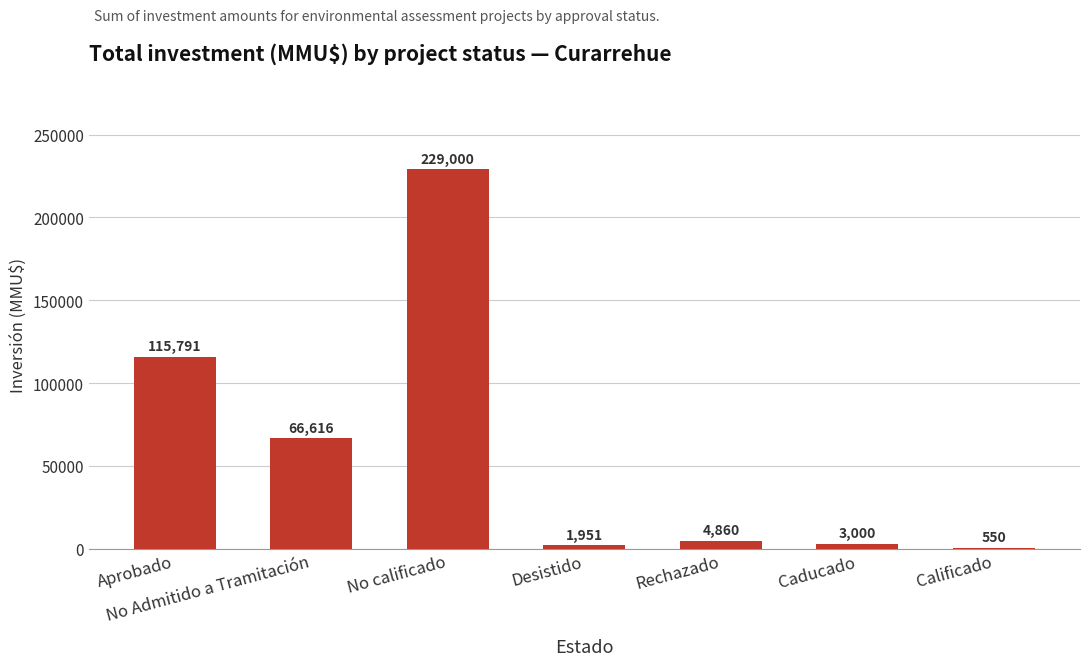

Reading right to left, what are all the values shown in this chart?

550	3000	4860	1951	229000	66616	115791